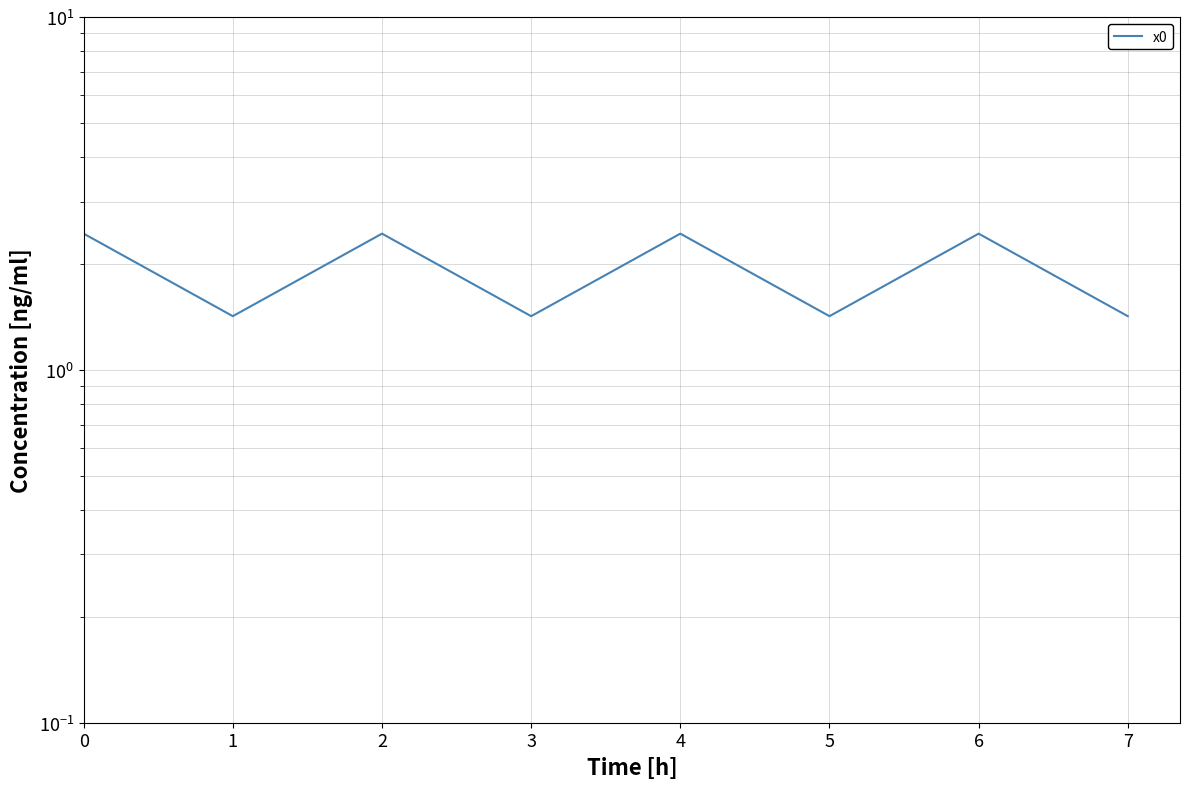

Rank the categories by value from highest to lowest.

0, 2, 4, 6, 1, 3, 5, 7